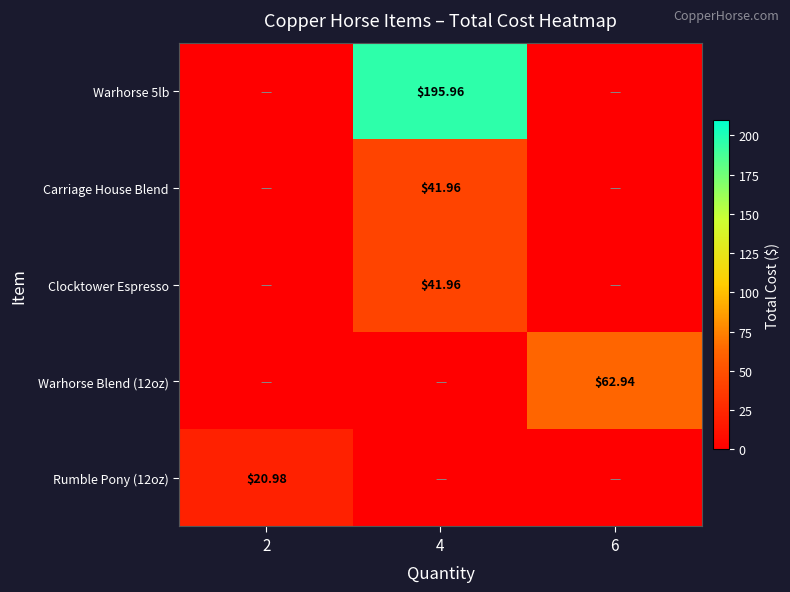

What is the highest value of the Warhorse Blend (12oz) series?

62.9